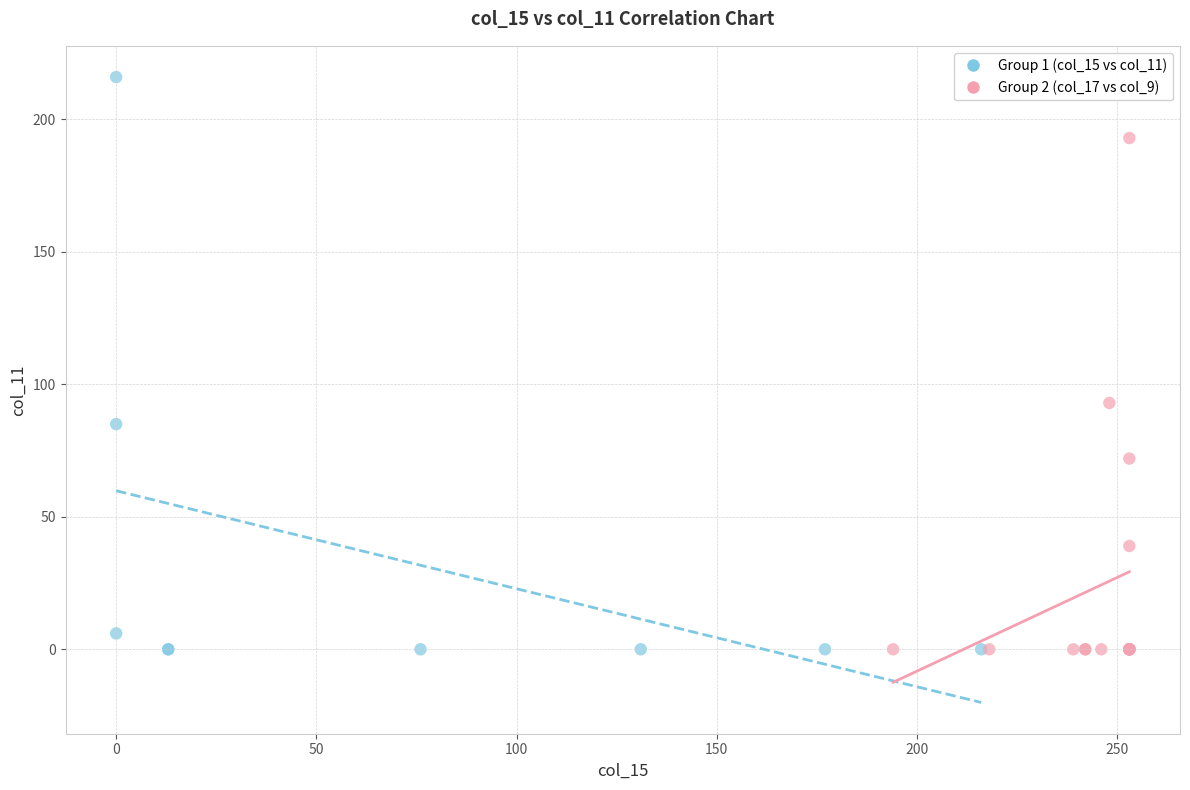

Which series reaches the maximum Y coordinate?

Group 1 (col_15 vs col_11)